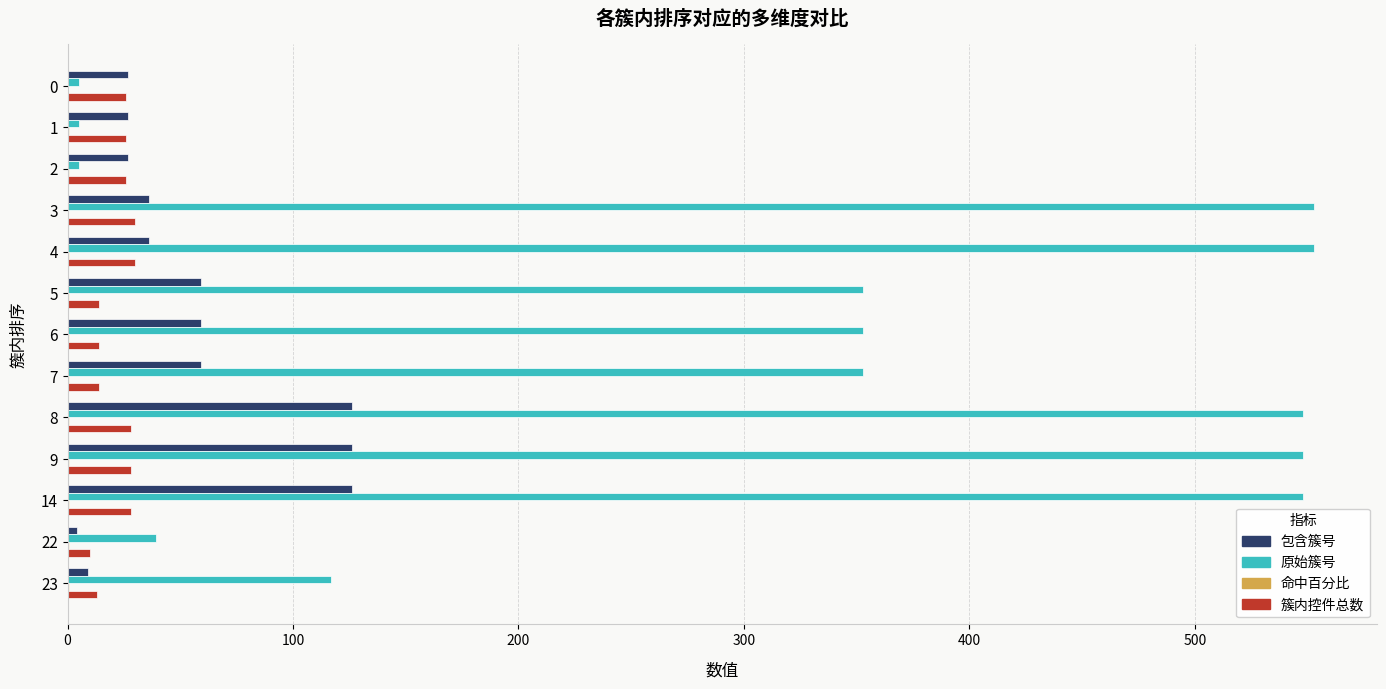

Which series has the widest spread of values?

原始簇号